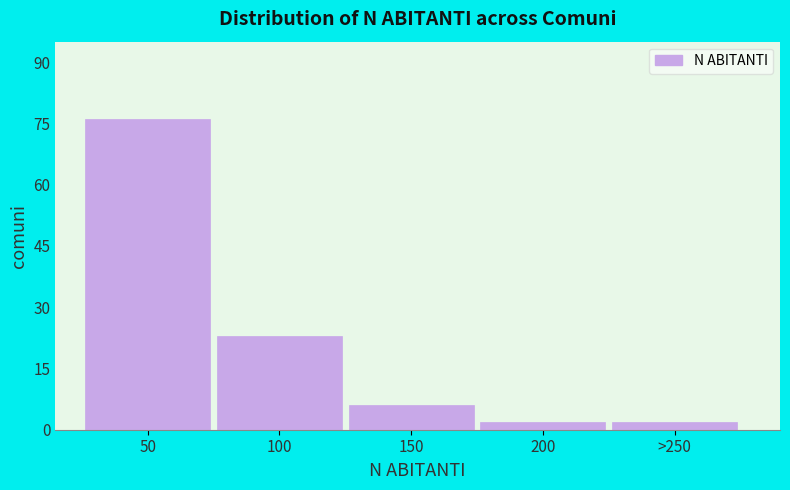

Reading left to right, transcribe all the data shown in this chart.

50=76	100=23	150=6	200=2	>250=2